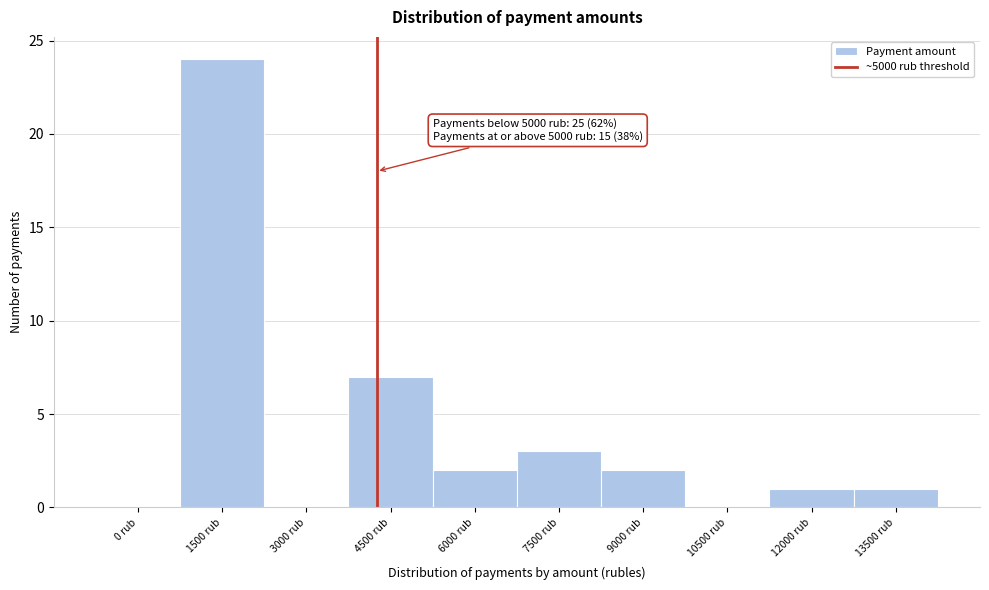

Reading left to right, what are all the values shown in this chart?

0 rub=0	1500 rub=24	3000 rub=0	4500 rub=7	6000 rub=2	7500 rub=3	9000 rub=2	10500 rub=0	12000 rub=1	13500 rub=1